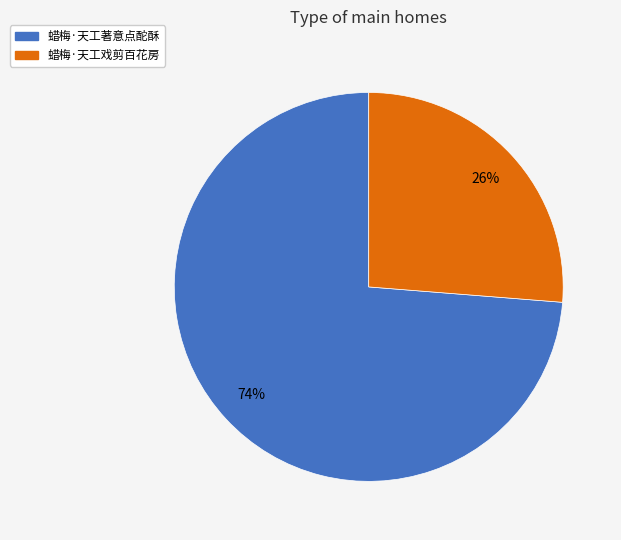

Approximately how many times larger is the value at 蜡梅·天工著意点酡酥 compared to 蜡梅·天工戏剪百花房?

2.8